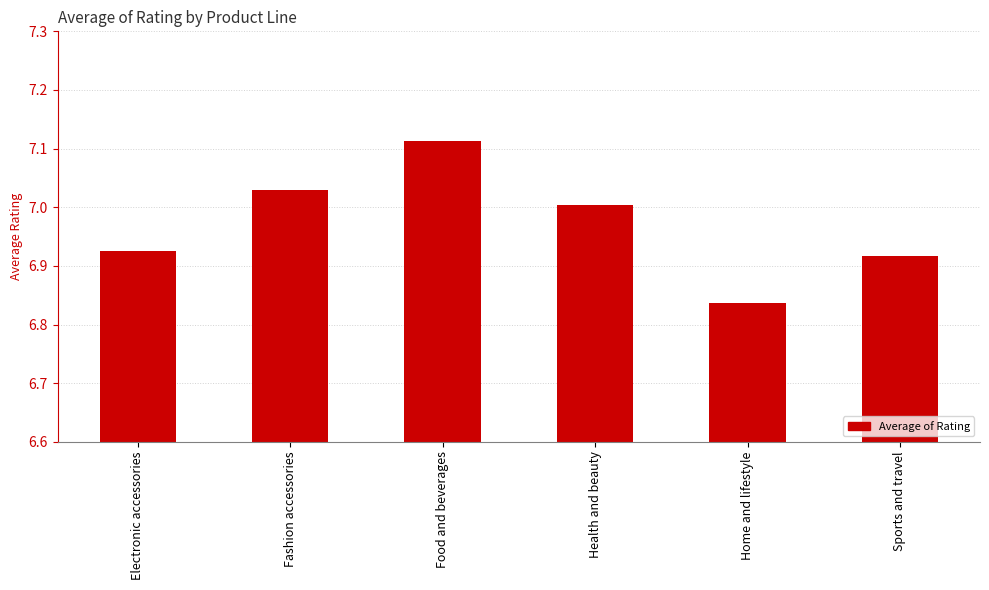

What is the sum of the values at Fashion accessories and Food and beverages?

14.1